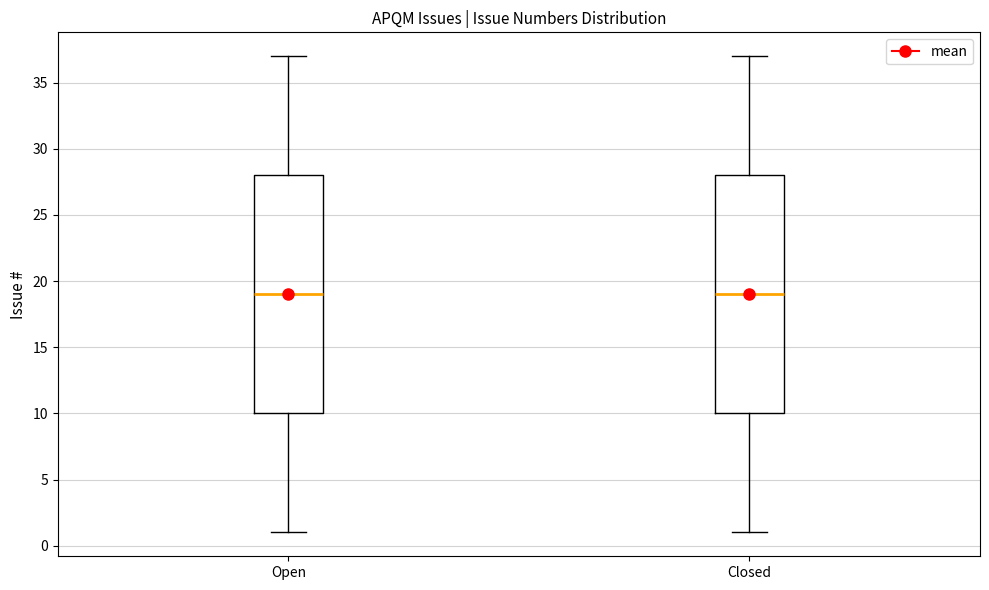

Where is the lower edge of the box for Closed on the y-axis? The values are not printed on the chart, so give them approximately, as read against the axis.

10